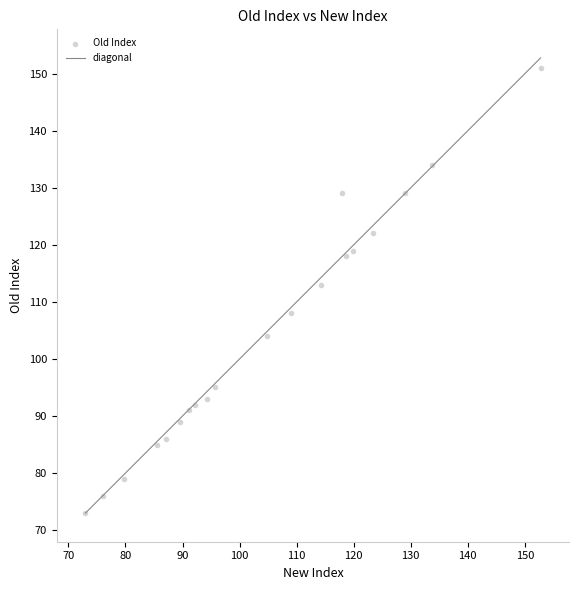

What Y value in the scatter plot is closest to 112?

113